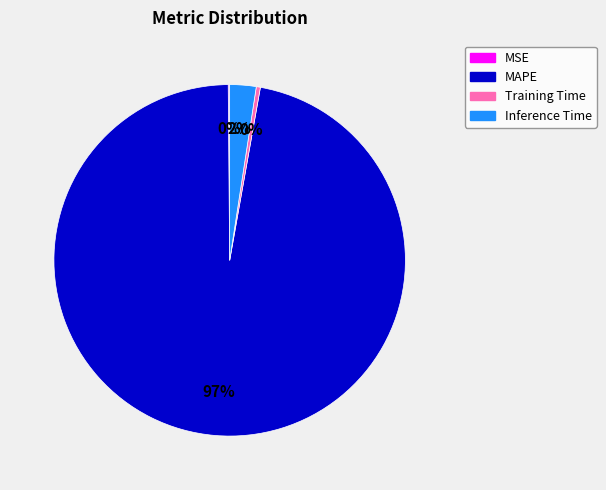

Which has a higher value, Inference Time or MAPE?

MAPE